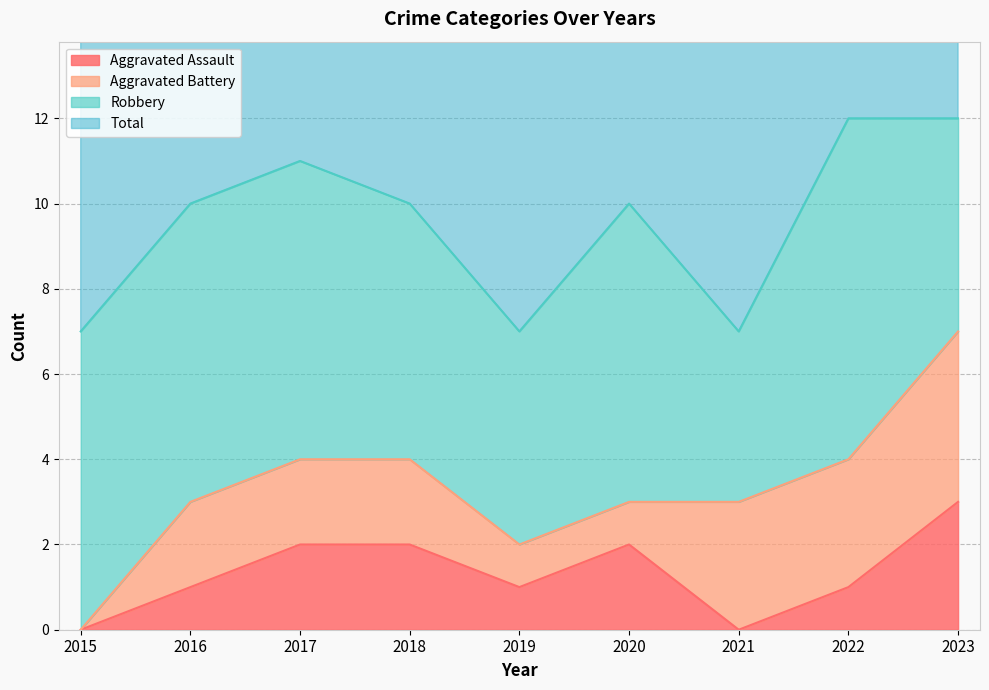

At which label does Aggravated Assault reach its peak?

2023